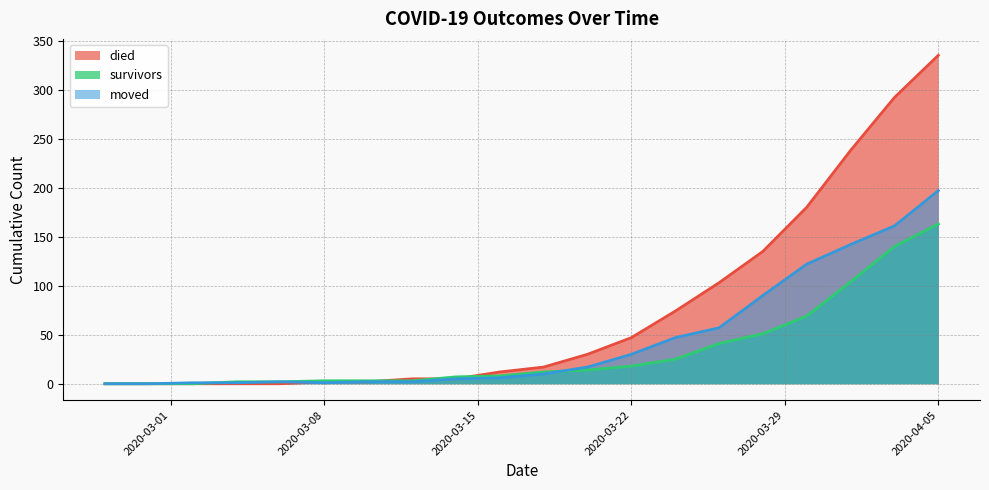

After their last crossing, which series has the higher values: survivors or moved?

moved